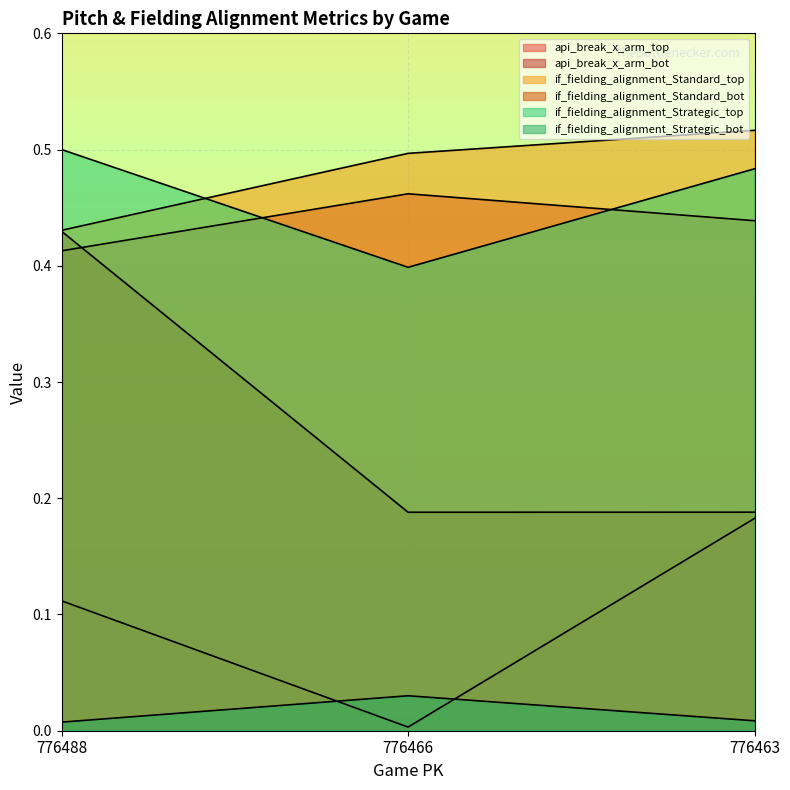

What is the lowest value of the if_fielding_alignment_Strategic_top series?

0.4